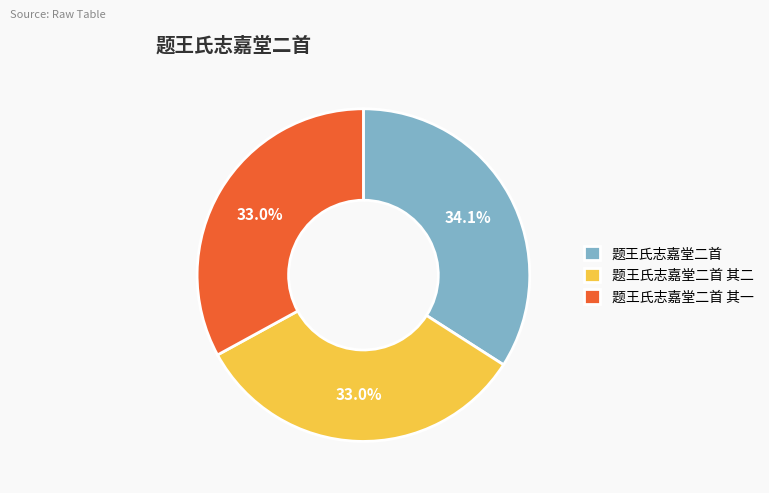

What percentage is NOT represented by 题王氏志嘉堂二首 其一?

67.0%